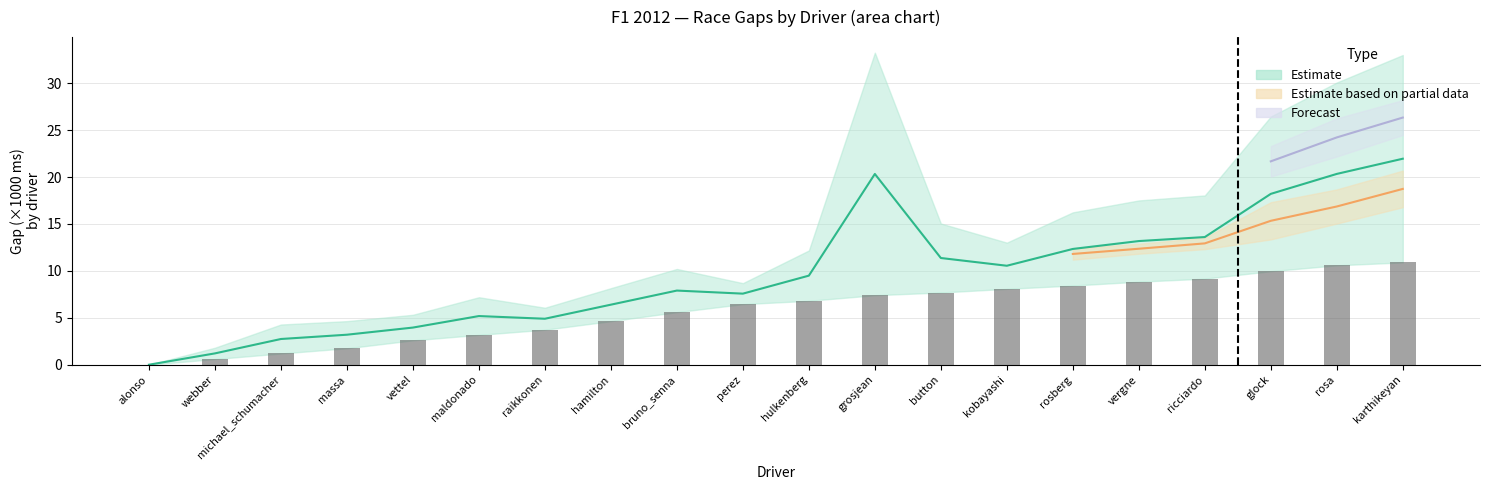

At how many categories does at least one series exceed 9?

10